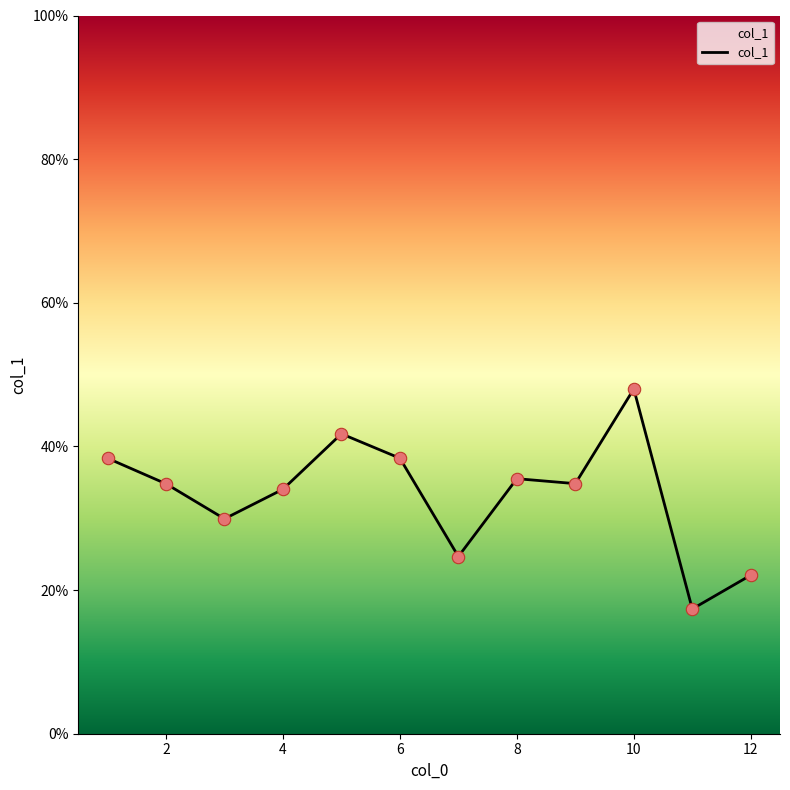

What is the minimum value shown in the chart?

17.4